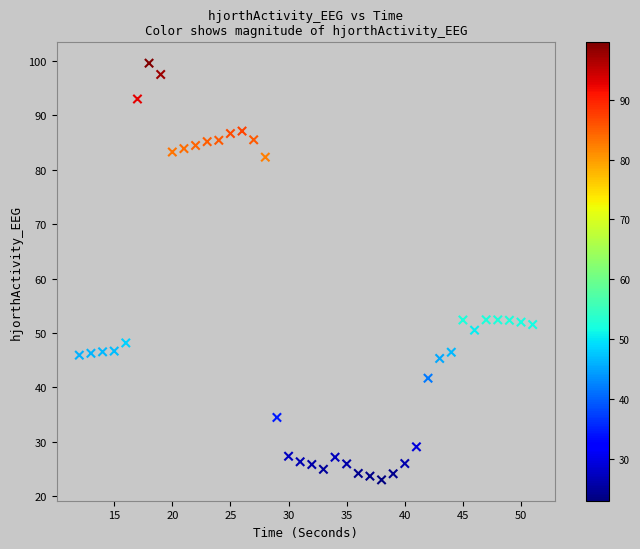

What is the range of X values (max minus min)?

39.0